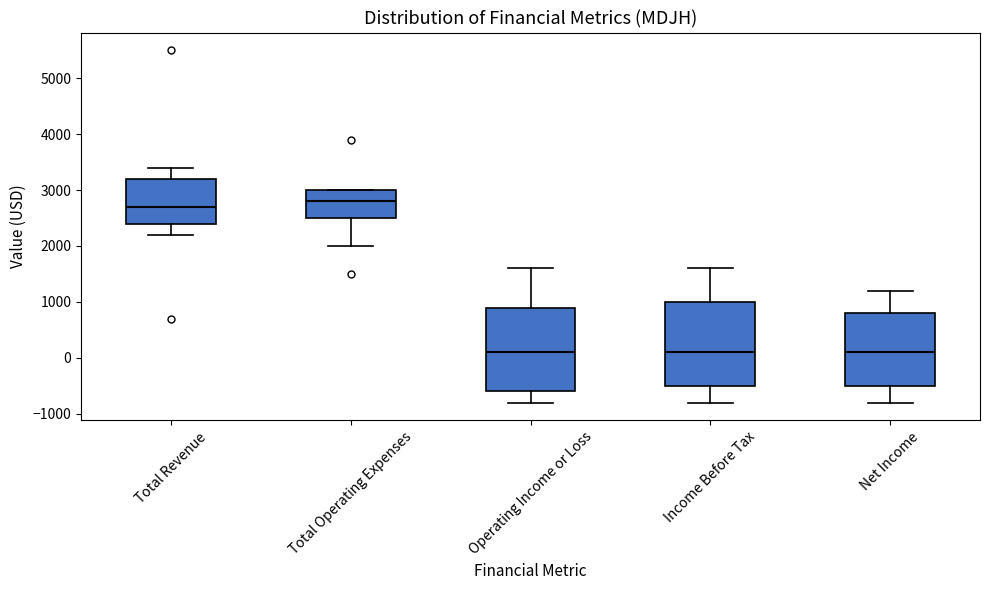

Reading left to right, transcribe this box plot: for each box, give where its median line is, the range the box spans, and where its two whiskers end, as read against the y-axis. The values are not printed on the chart, so give them approximately, as read against the axis.

Total Revenue: median 2700, box 2400 to 3200, whiskers 2200 to 3400
Total Operating Expenses: median 2800, box 2500 to 3000, whiskers 2000 to 3000
Operating Income or Loss: median 100, box -600 to 900, whiskers -800 to 1600
Income Before Tax: median 100, box -500 to 1000, whiskers -800 to 1600
Net Income: median 100, box -500 to 800, whiskers -800 to 1200